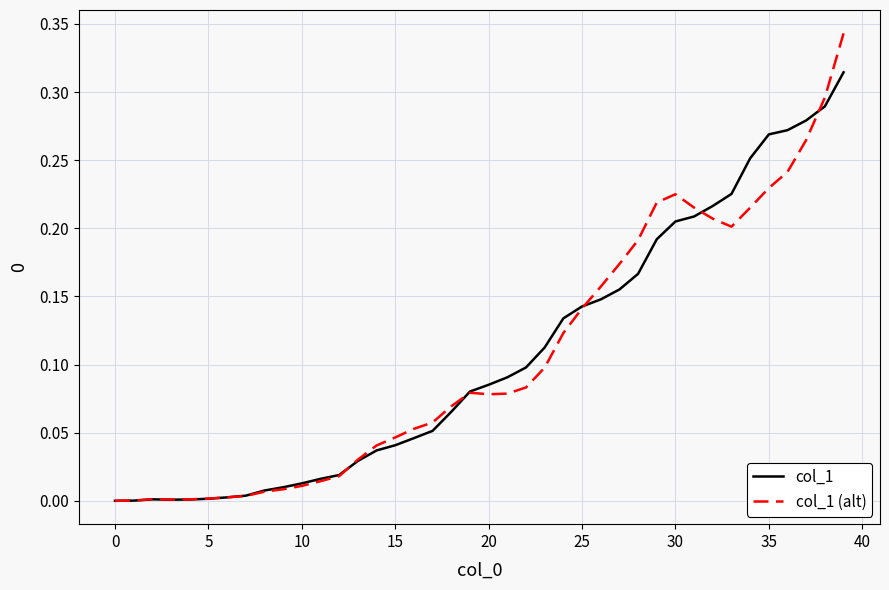

In col_1 (alt), how many points are higher than both neighbors (excluding endpoints)?

3